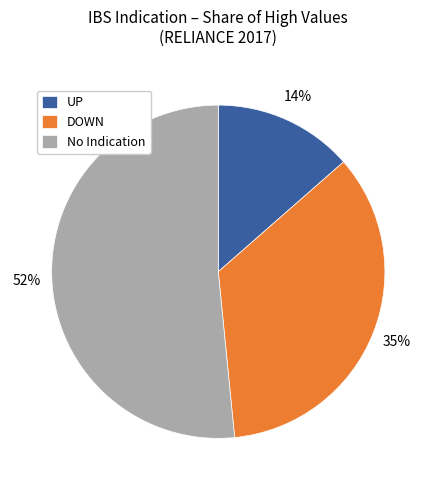

Which category has the smallest portion of the pie?

UP